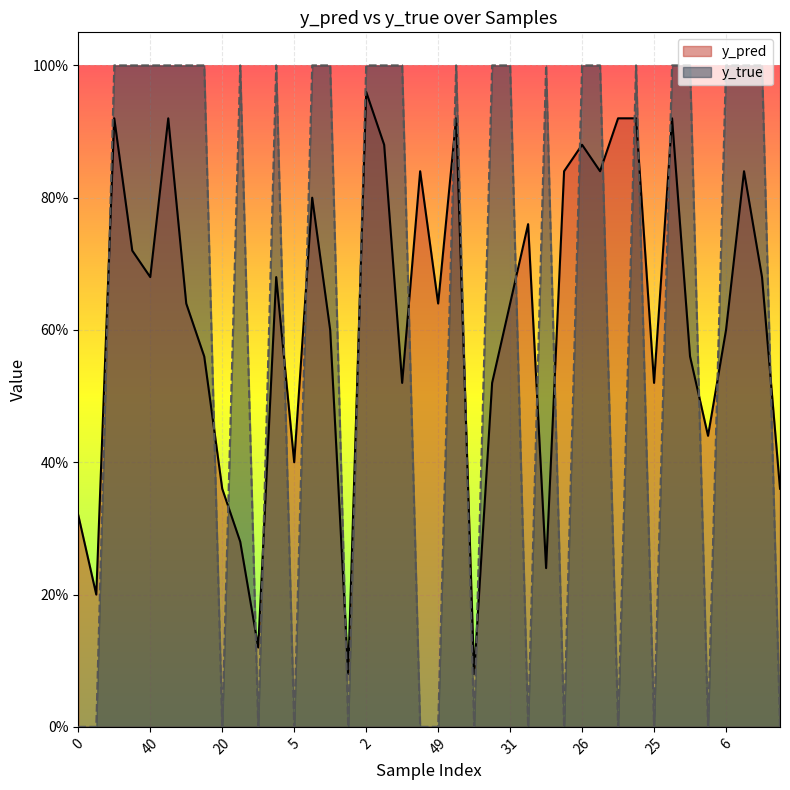

What are all the series names shown in the legend?

y_pred, y_true